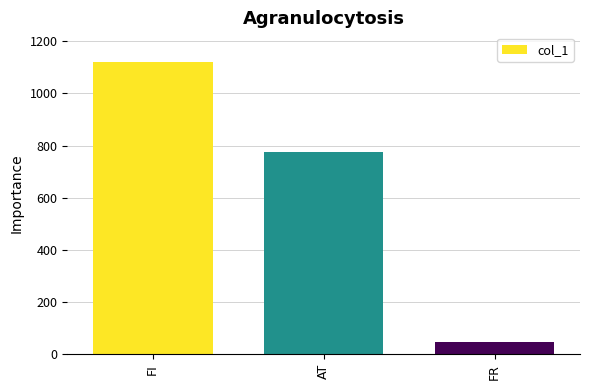

Is it true that the value at AT is 775?

True